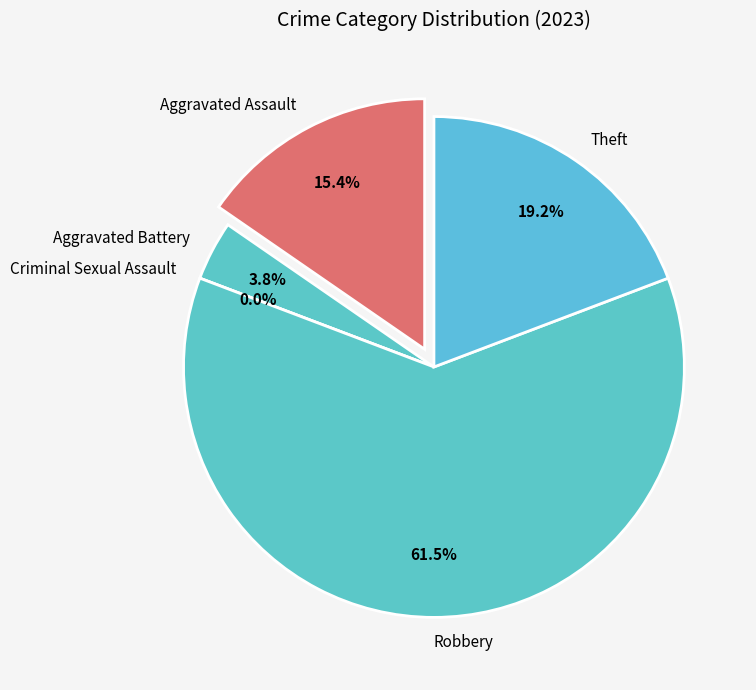

To the nearest percent, what percentage of the pie is Robbery?

62%